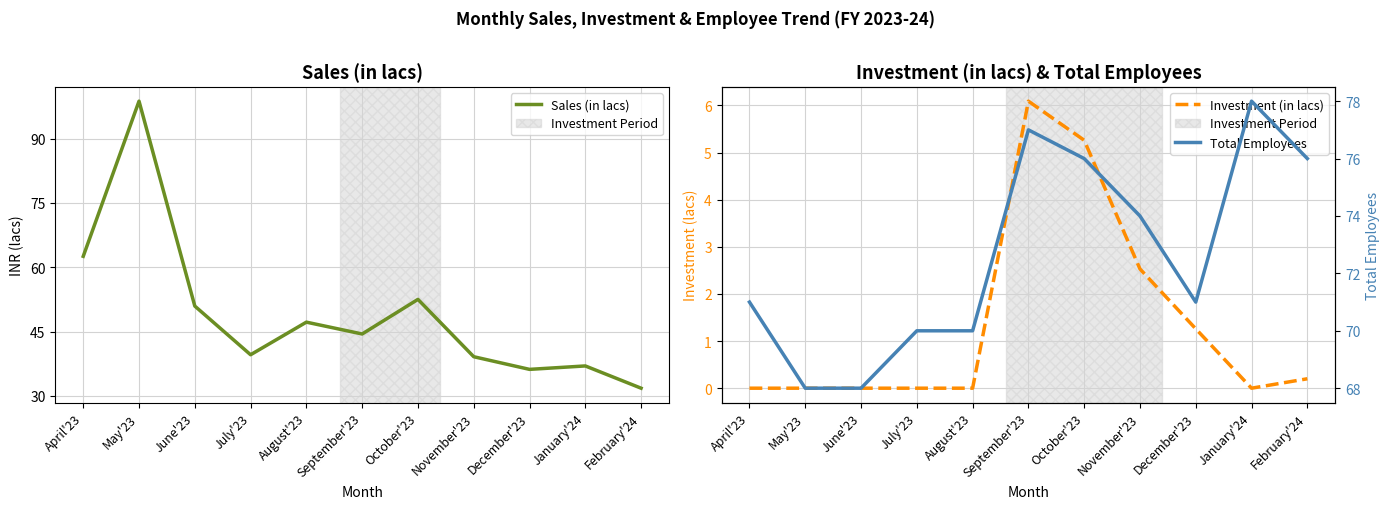

Which series has the widest spread of values?

Sales (in lacs)